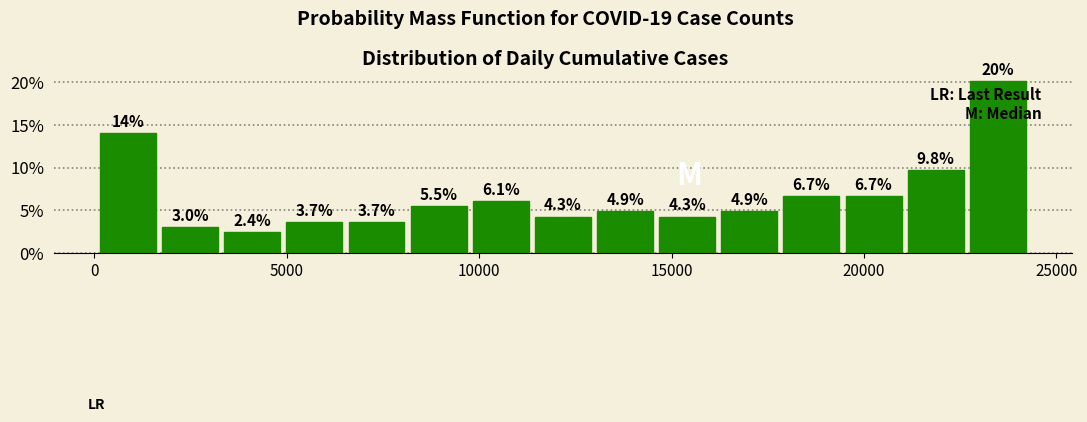

Around what value on the x-axis is the tallest bar? Give the approximate position of its centre, as read against the axis.

23500